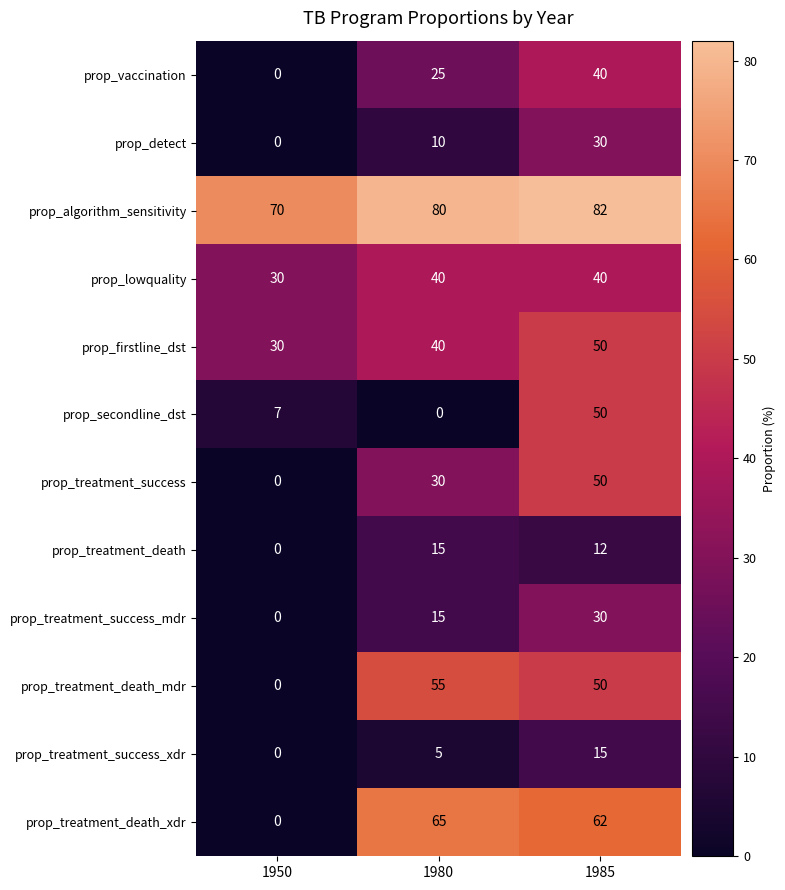

Where is prop_firstline_dst nearest to the value 40?

1980